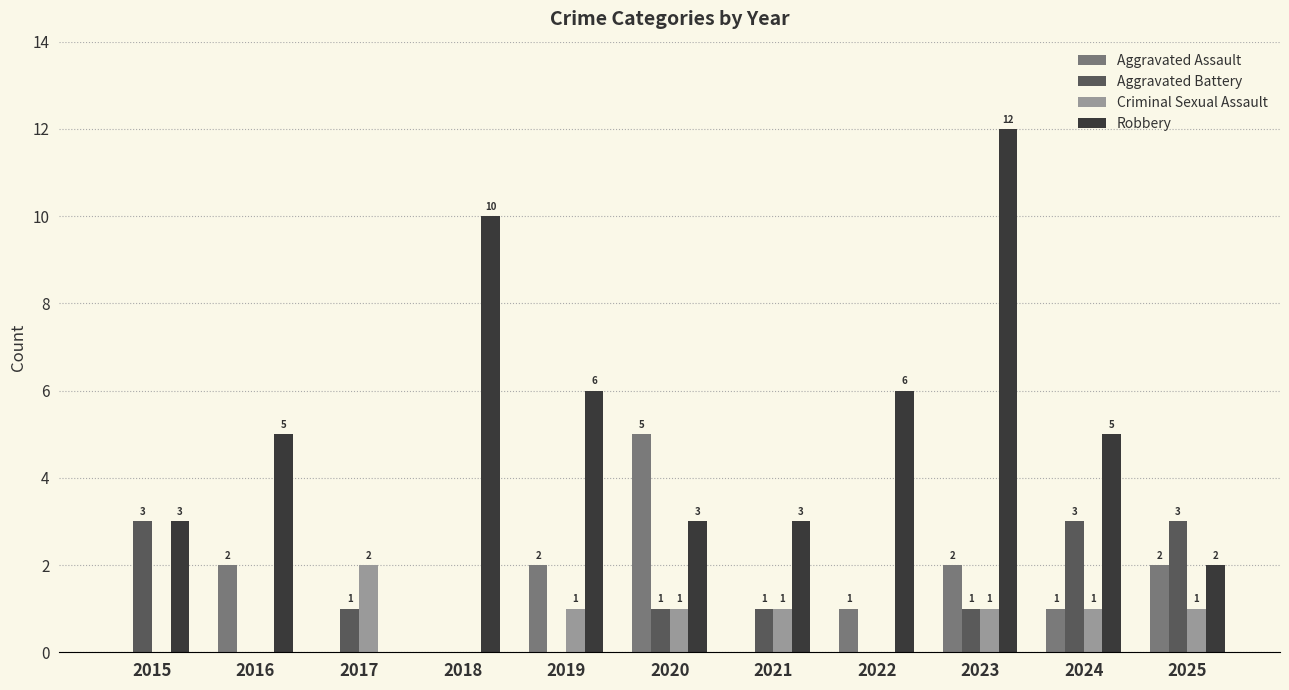

Where does the Aggravated Battery series first go above 1?

2015